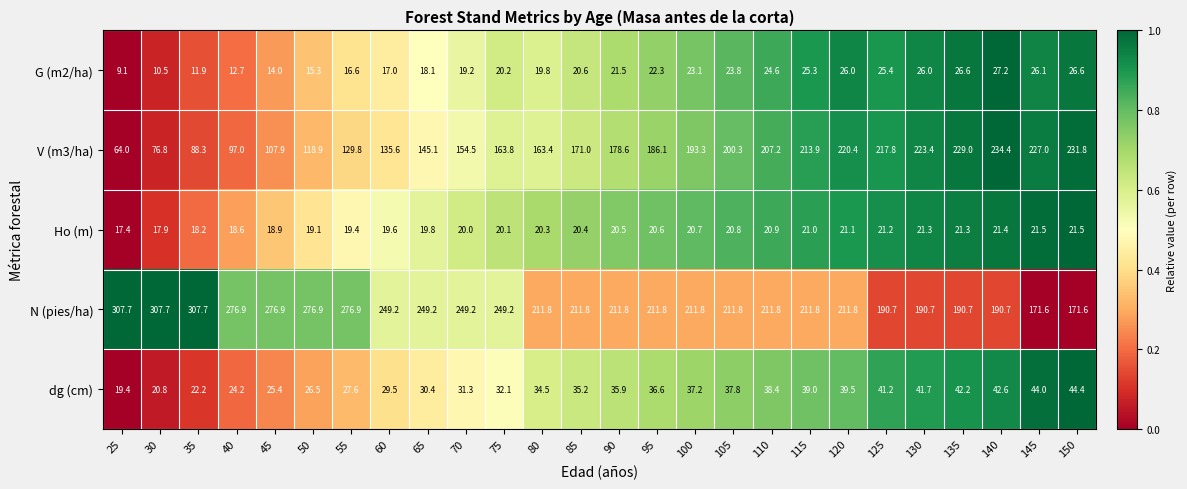

The value of N (pies/ha) at 80 is 95.6. True or false?

False